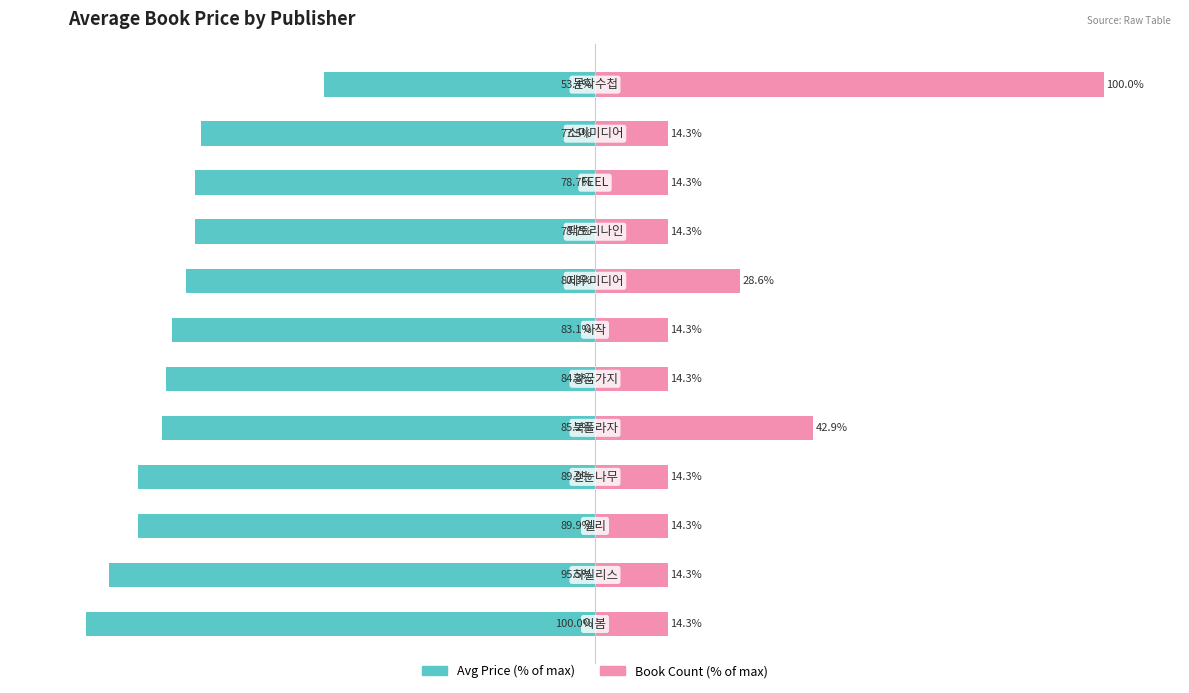

Which series has the largest range (max minus min)?

Book Count (% of max)